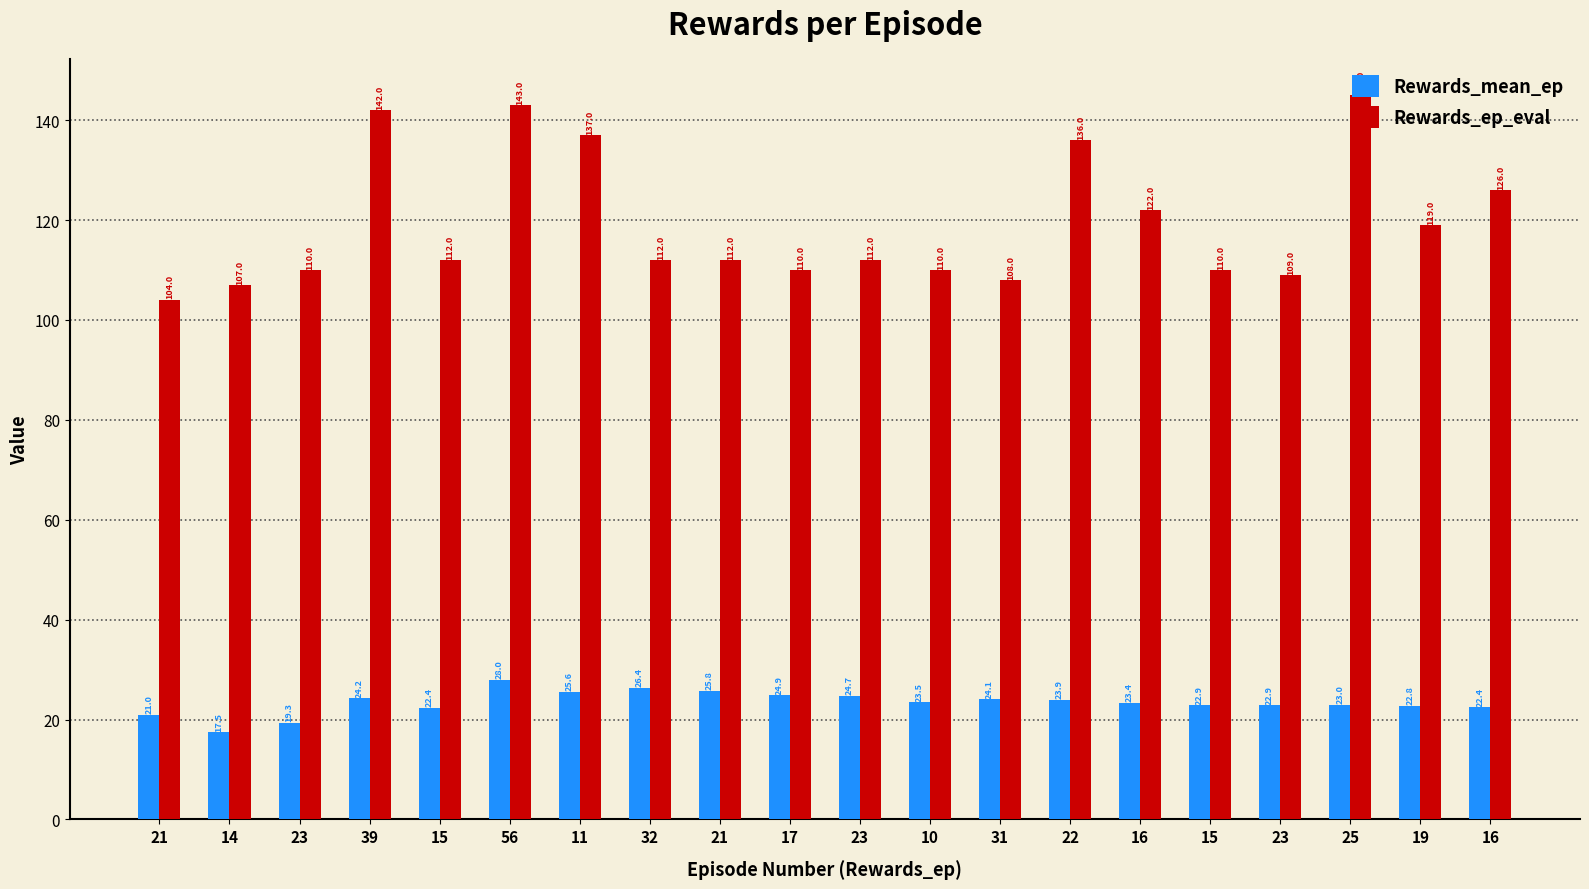

List the labels in order of Rewards_mean_ep value, smallest first.

14, 23, 21, 15, 16, 19, 15, 23, 25, 16, 10, 22, 31, 39, 23, 17, 11, 21, 32, 56